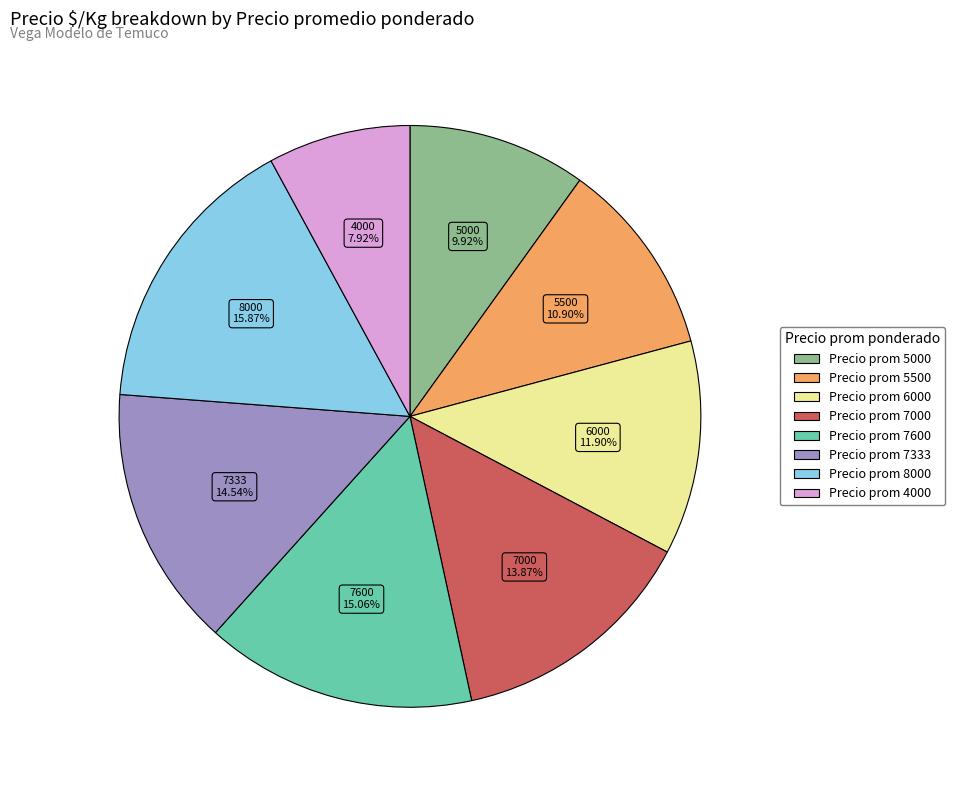

Is there a majority slice in this chart?

No